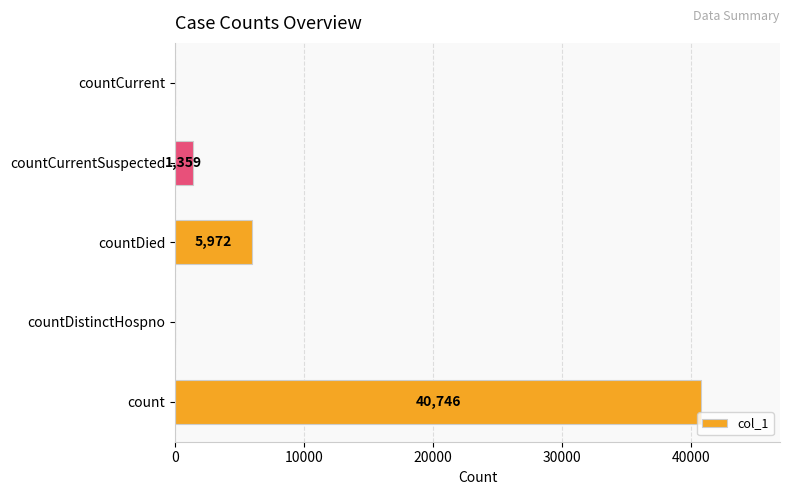

How many distinct data groups are displayed?

1